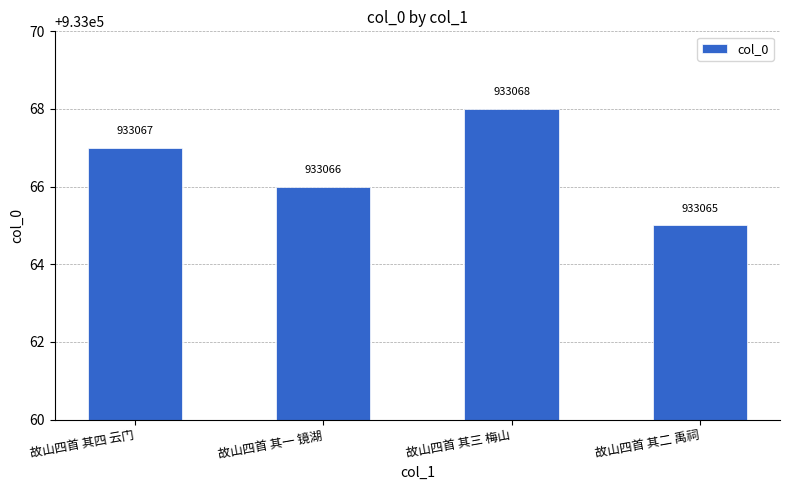

What is the label of the 4th bar from the left?

故山四首 其二 禹祠